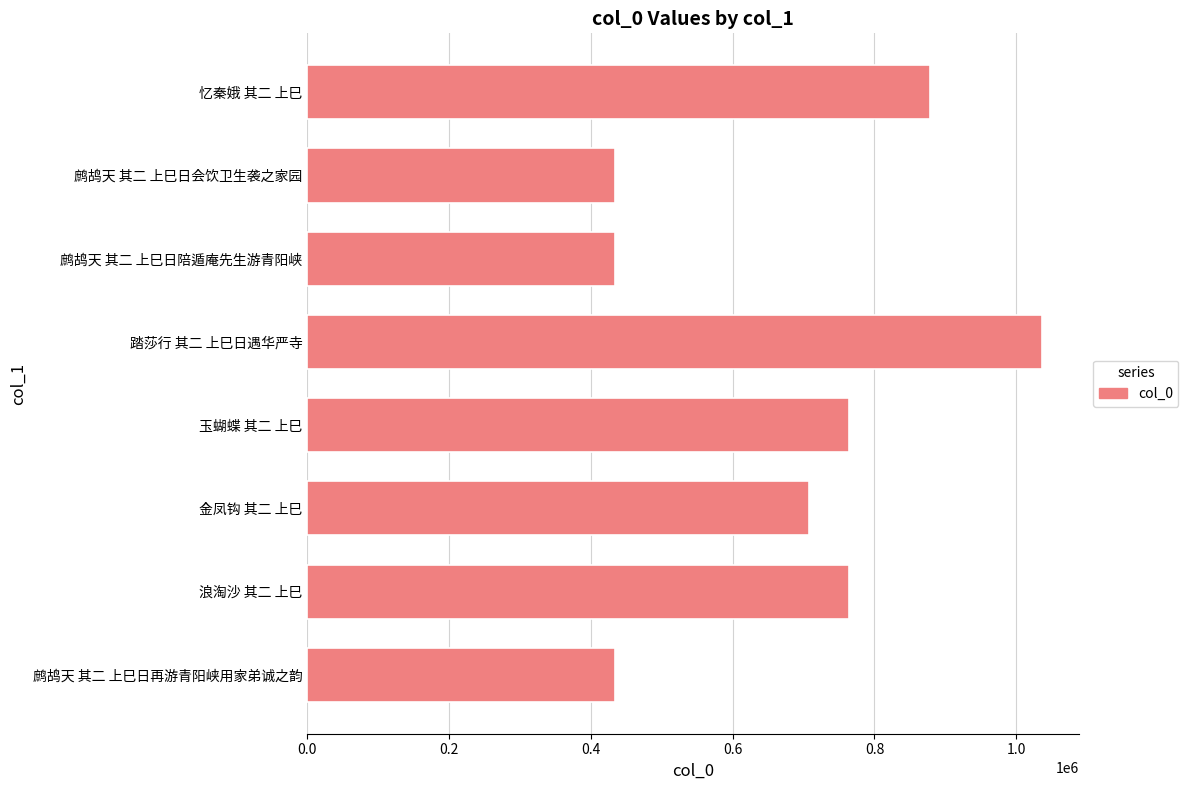

What is the label of the 2nd bar from the bottom?

浪淘沙 其二 上巳